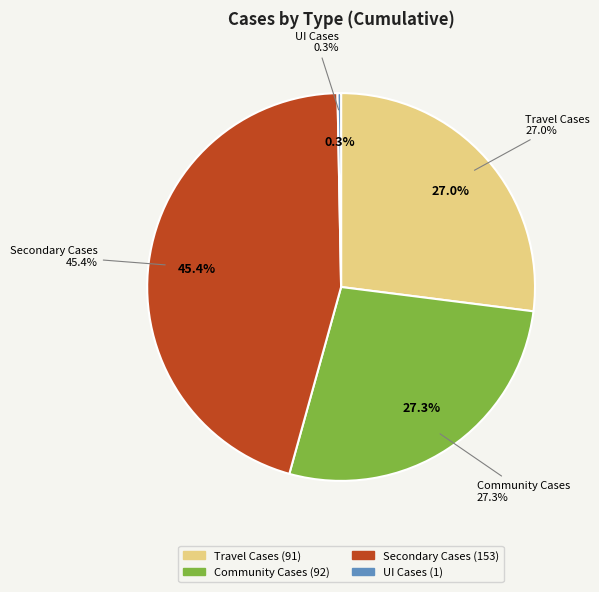

Rank the categories by value from lowest to highest.

UI Cases, Travel Cases, Community Cases, Secondary Cases